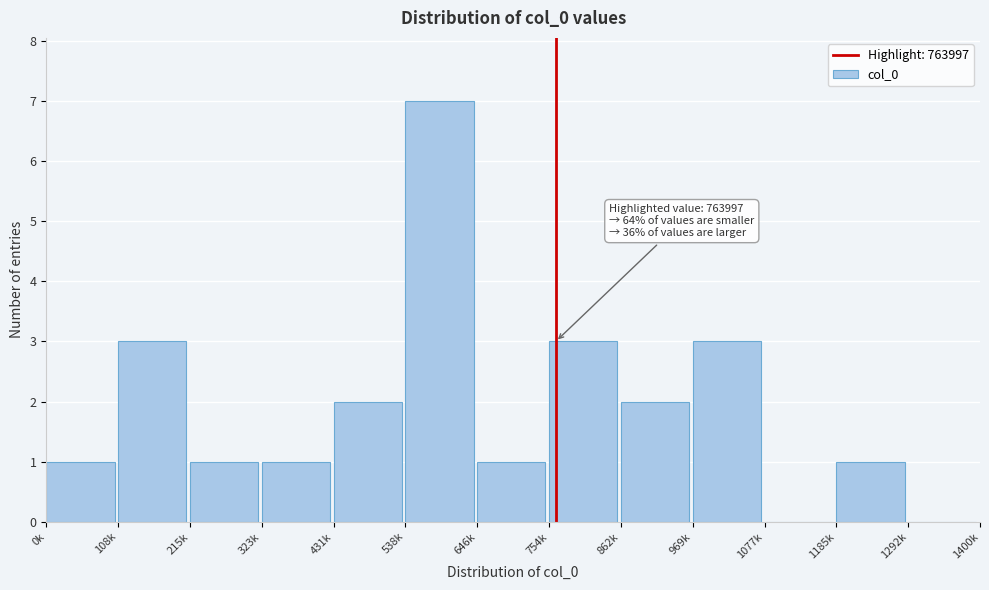

Reading right to left, list all the values displayed in this chart.

1292k=0	1185k=1	1077k=0	969k=3	862k=2	754k=3	646k=1	538k=7	431k=2	323k=1	215k=1	108k=3	0k=1